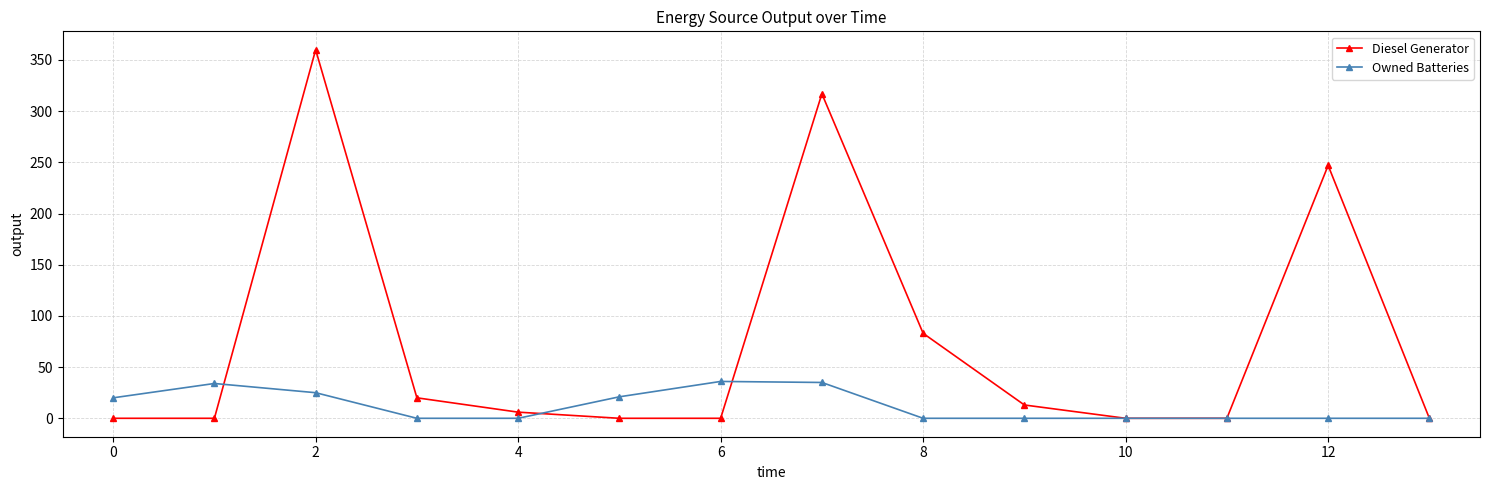

Which series has the widest spread of values?

Diesel Generator